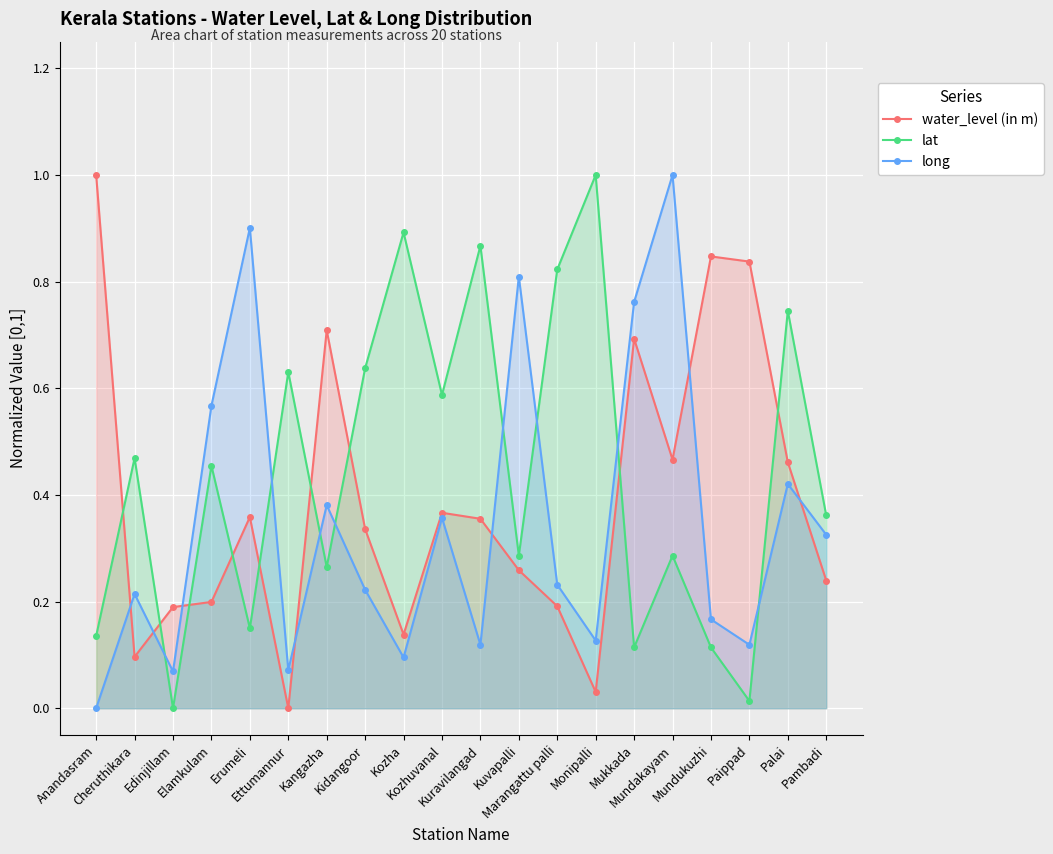

How many interior local valleys does the lat series have?

7